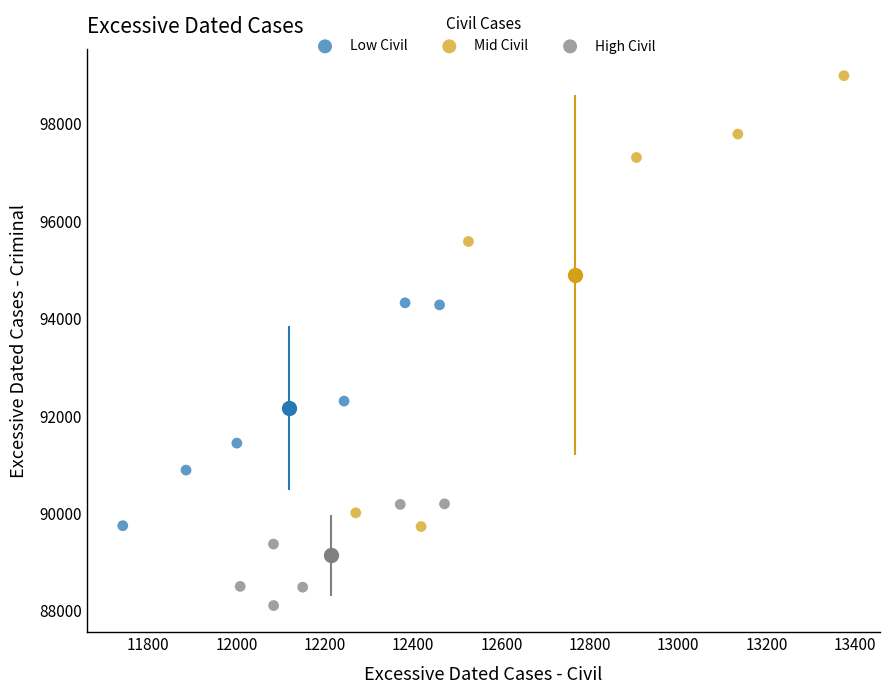

Which series has the largest Y range (max minus min)?

Mid Civil